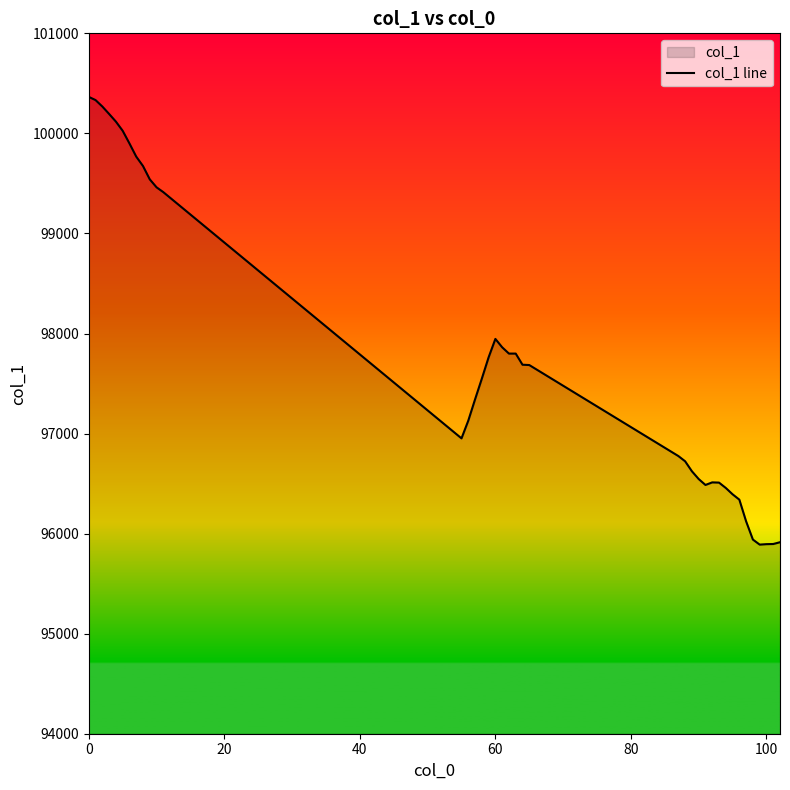

Is it true that the value at 0 is 28619.8?

False